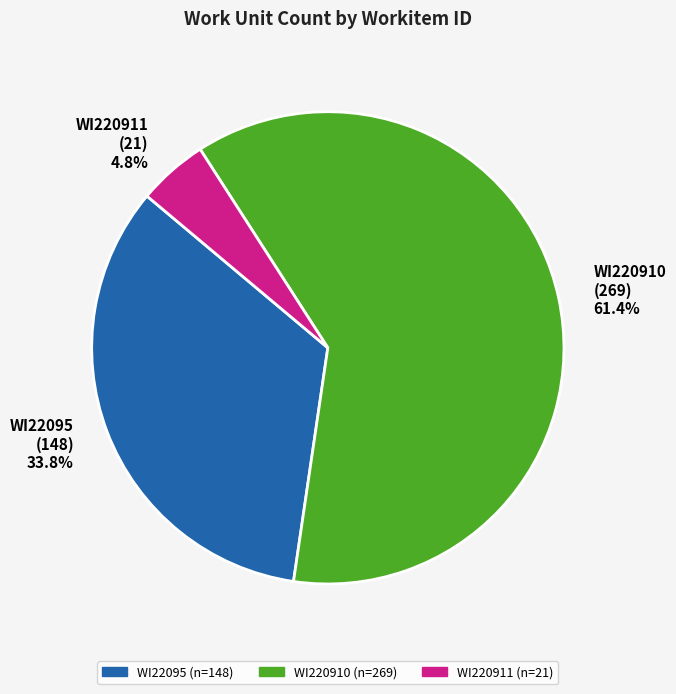

Combined, do WI22095 and WI220910 account for over 50%?

Yes